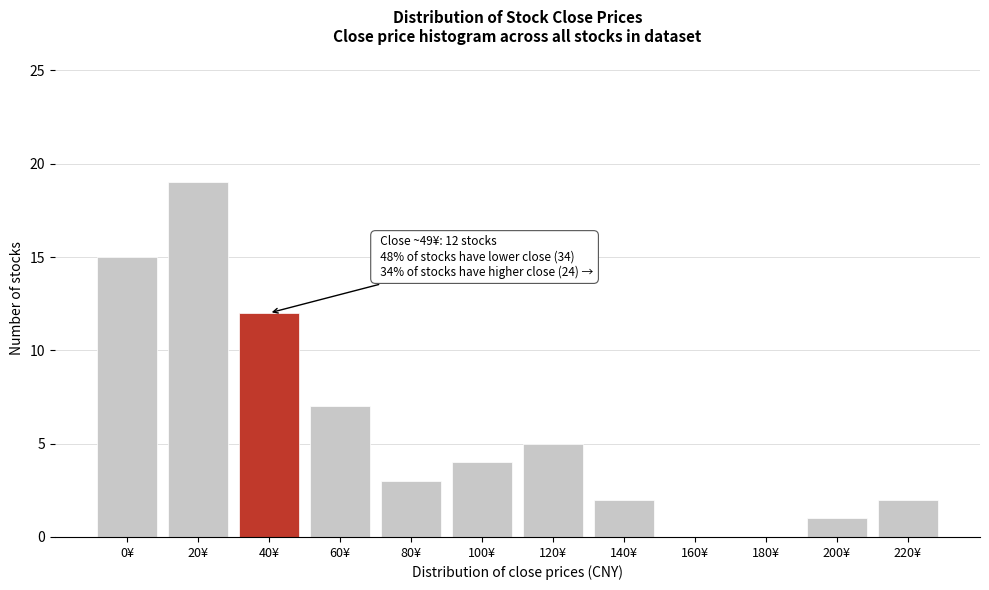

Reading left to right, list all the values displayed in this chart.

0¥=15	20¥=19	40¥=12	60¥=7	80¥=3	100¥=4	120¥=5	140¥=2	160¥=0	180¥=0	200¥=1	220¥=2